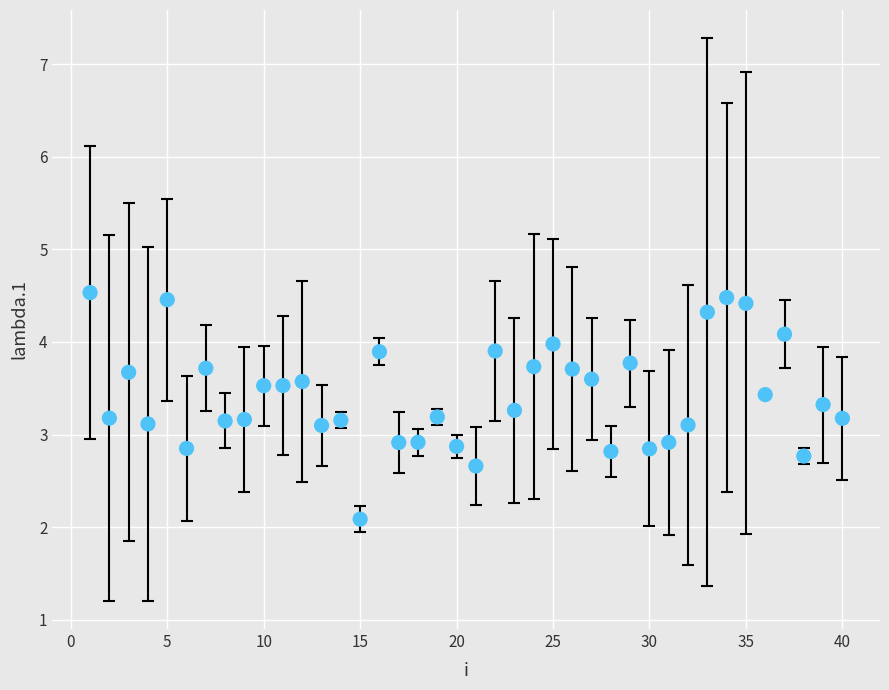

What is the range of Y values (max minus min)?

2.4